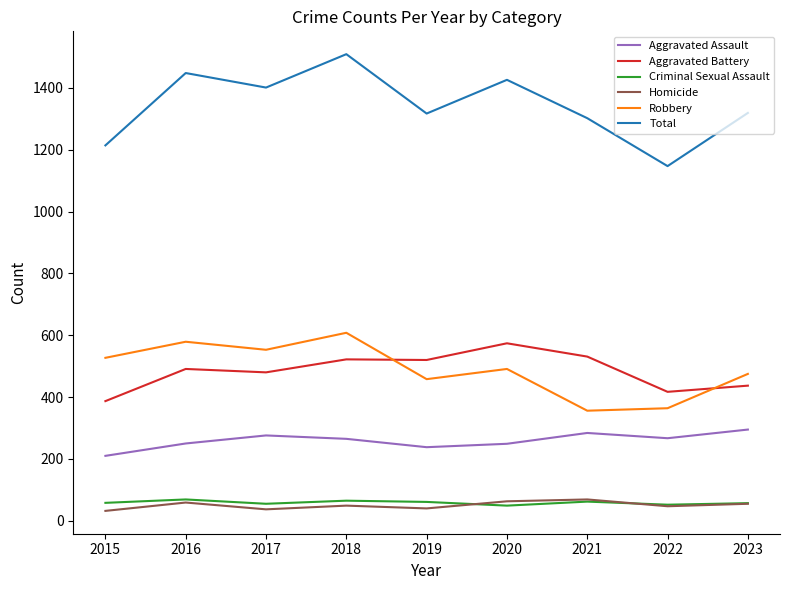

What is the lowest value of the Aggravated Battery series?

387